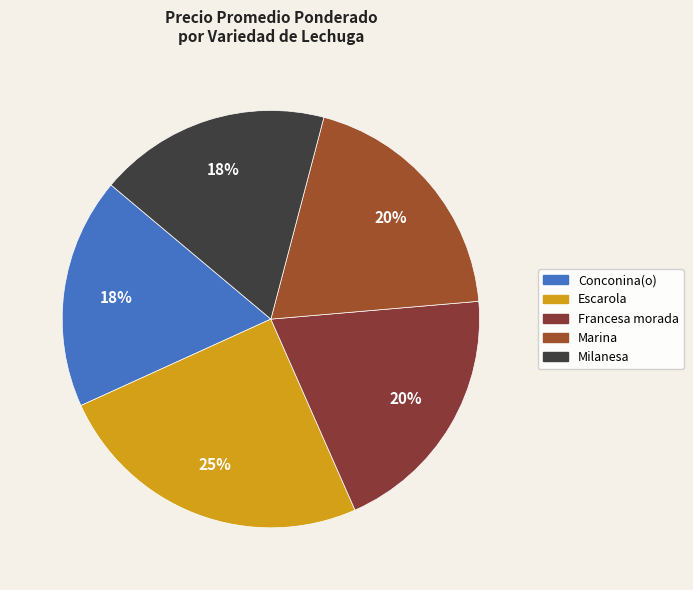

Does any single category account for the majority?

No